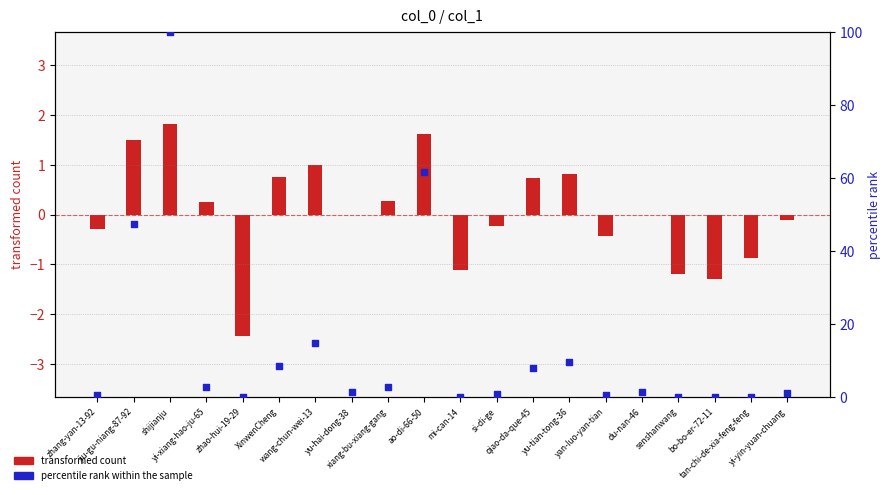

At which category is the sum across all series the highest?

shijianju